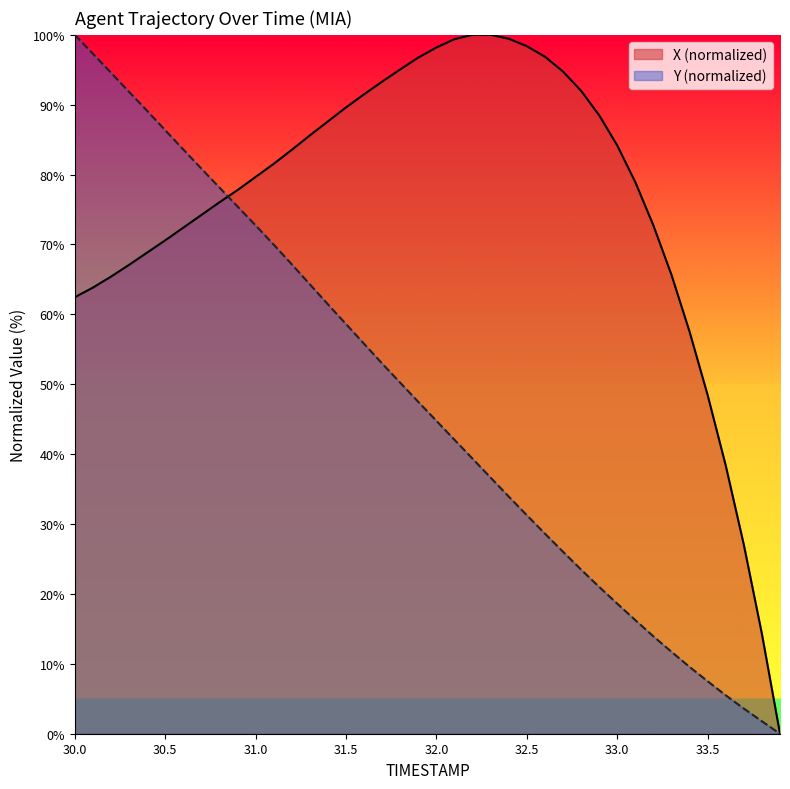

What is the difference between the second highest and minimum values in the Y series?

97.3